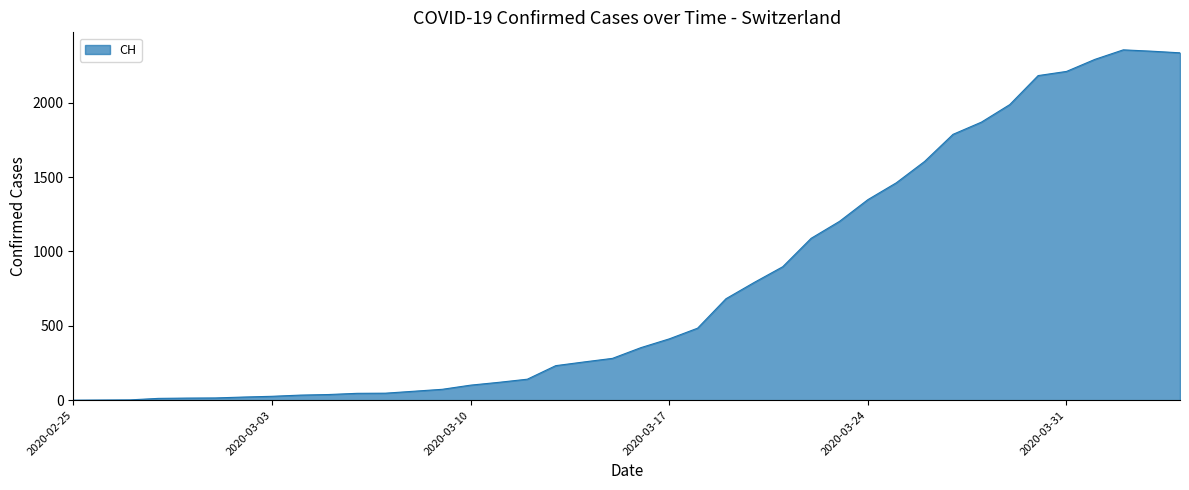

What is the greatest value displayed?

2355